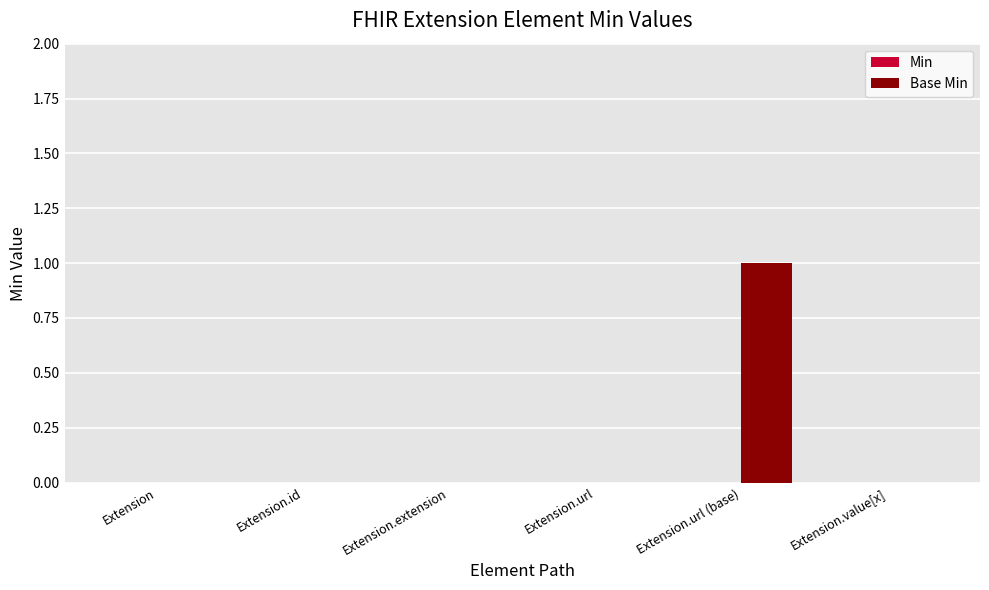

Is it true that the value at Extension.value[x] is -1?

False